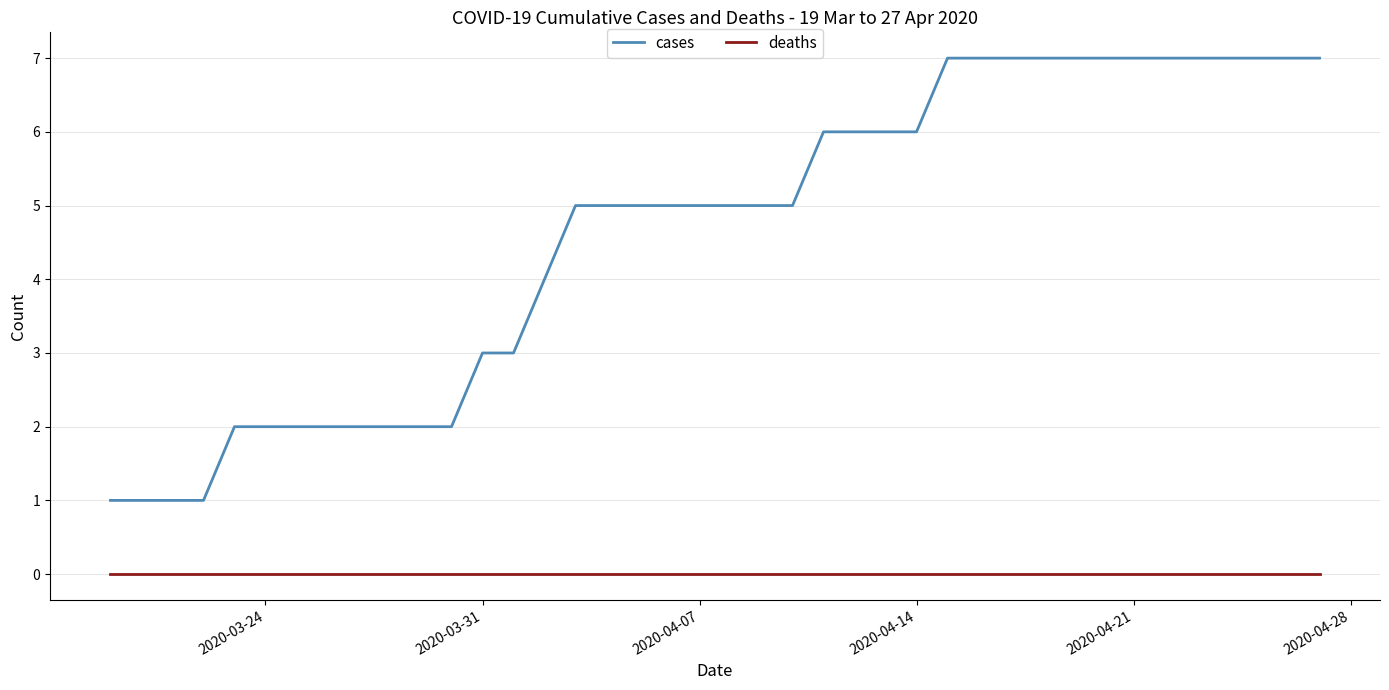

True or false: deaths and cases intersect in this chart.

False